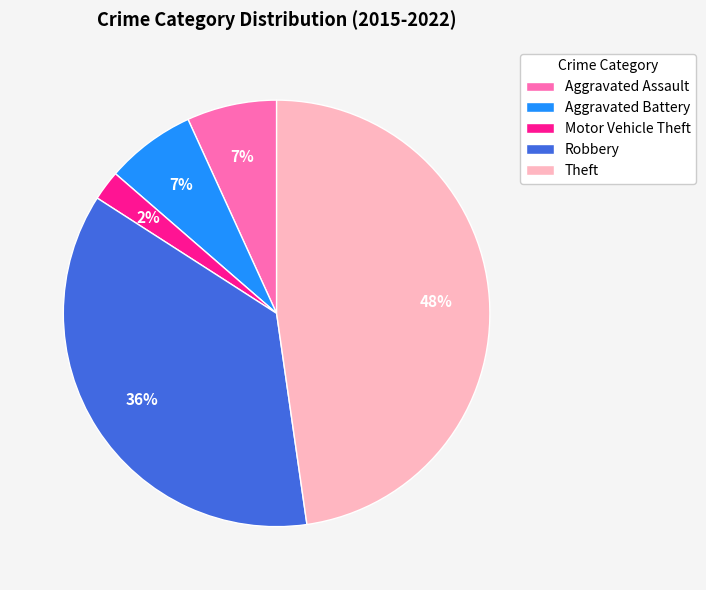

To the nearest percent, what is the average slice percentage?

20%